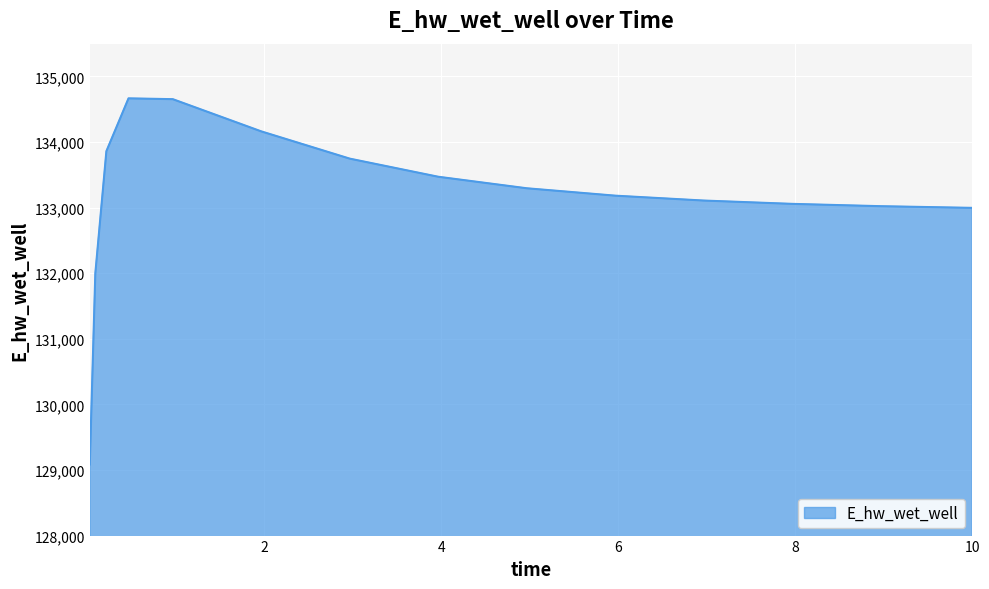

What is the maximum value shown in the chart?

134666.1